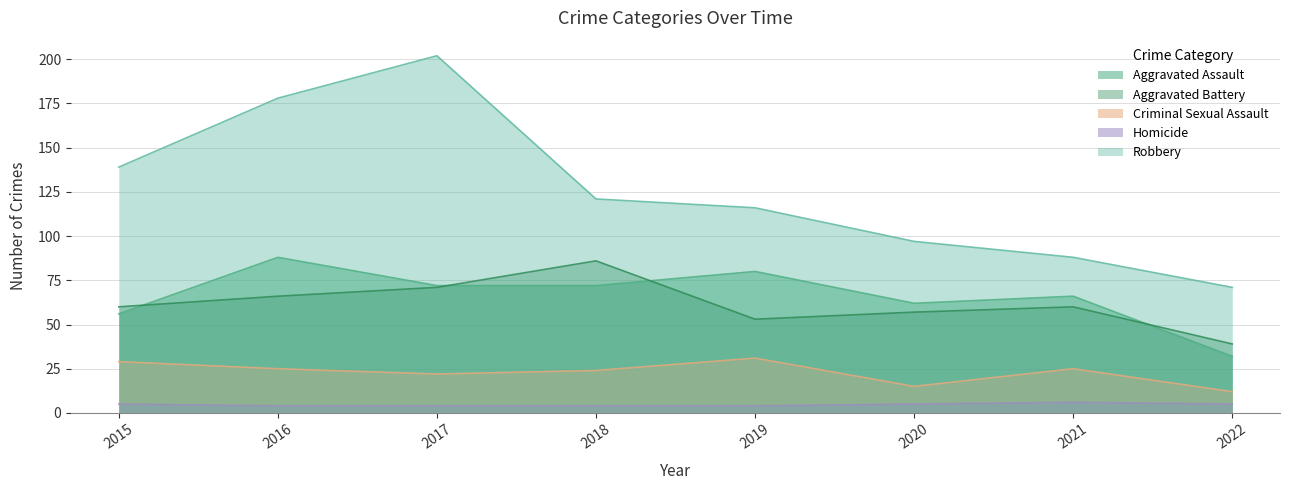

Which series has the widest spread of values?

Robbery